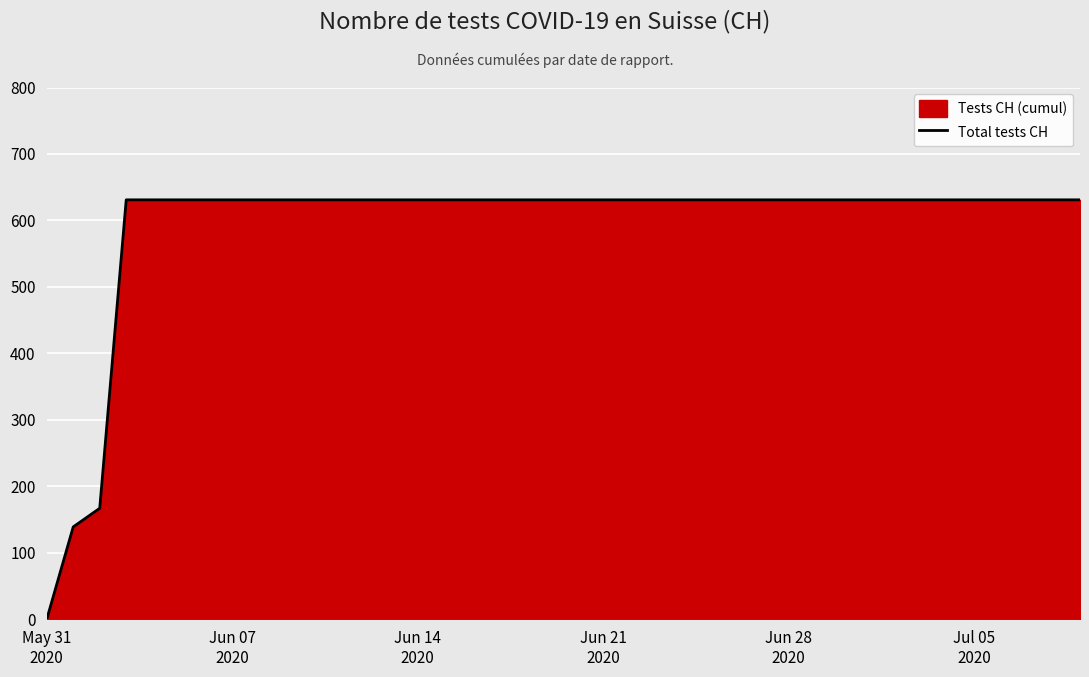

What is the greatest value displayed?

631